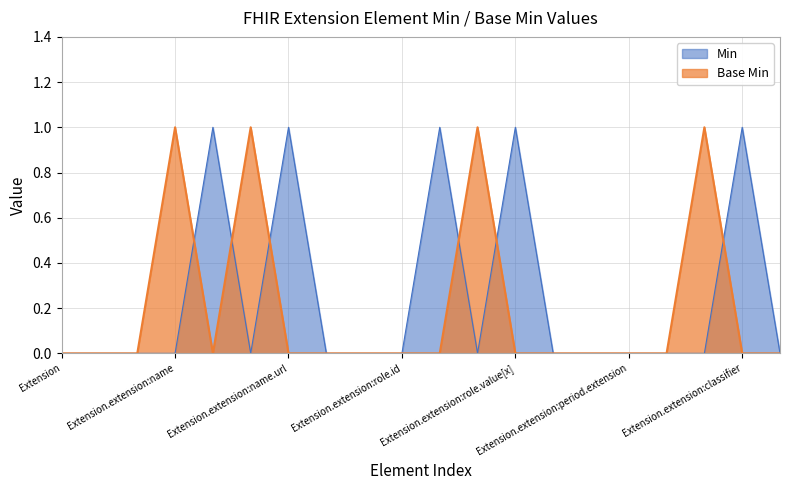

True or false: Base Min has more than 0 points higher than both neighbors.

True